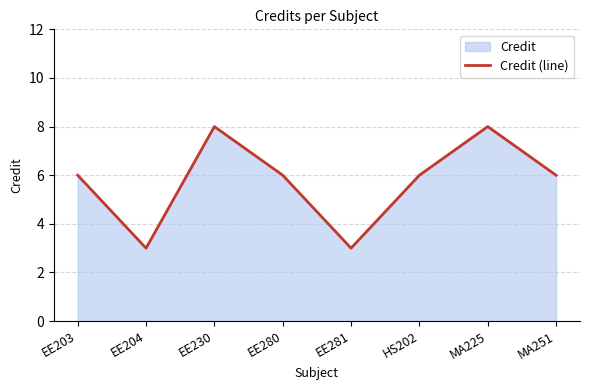

What is the smallest value displayed?

3